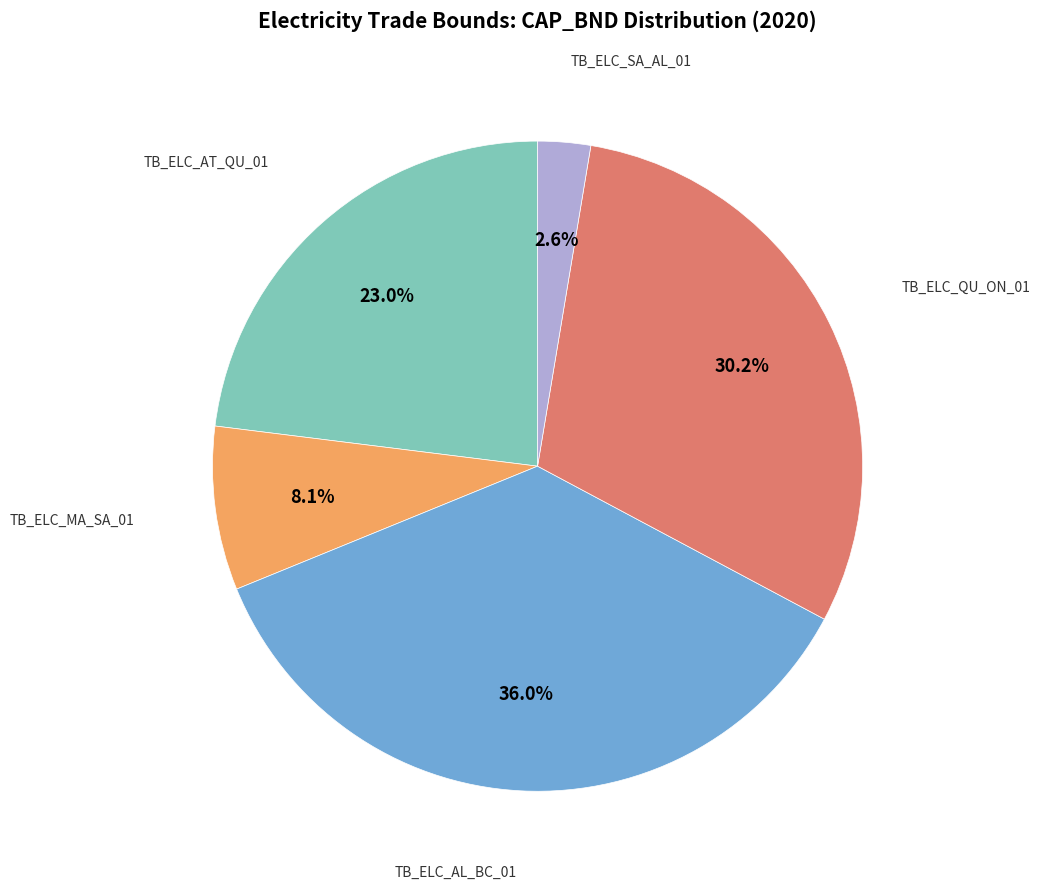

Is there any slice that represents more than half of the pie?

No